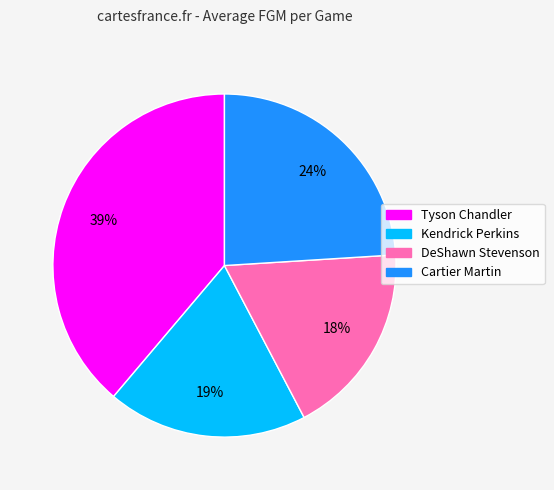

To the nearest percent, what is the combined percentage of Kendrick Perkins and DeShawn Stevenson?

37%